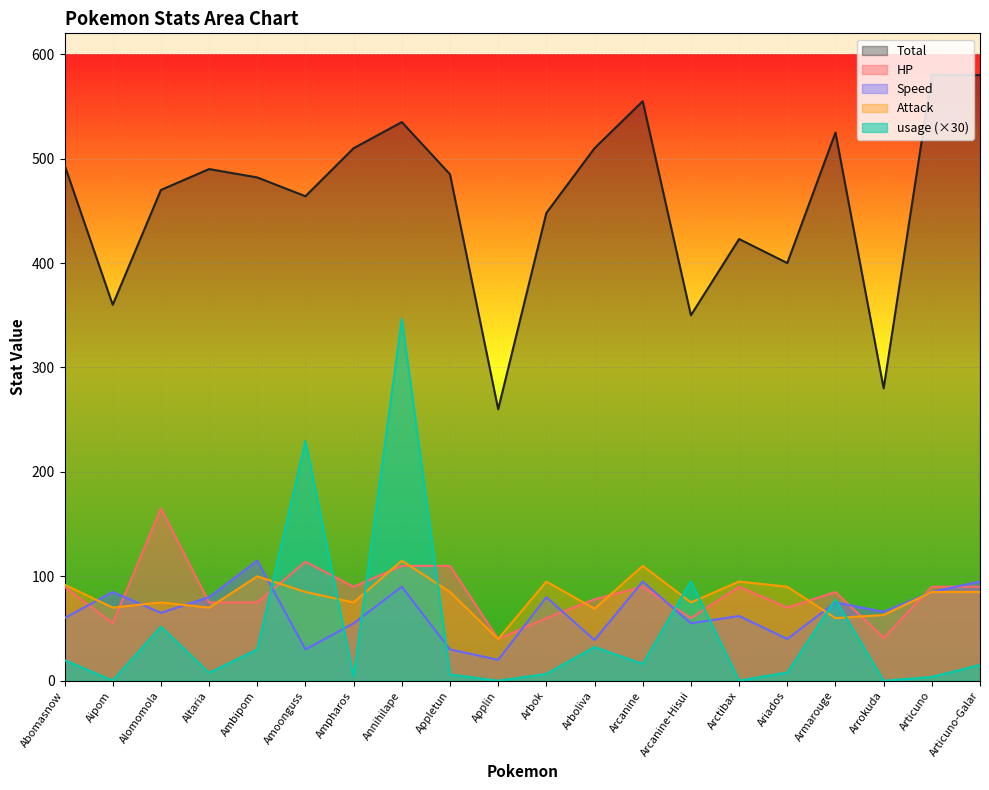

True or false: Total has a value of 280.0 at Arrokuda.

True